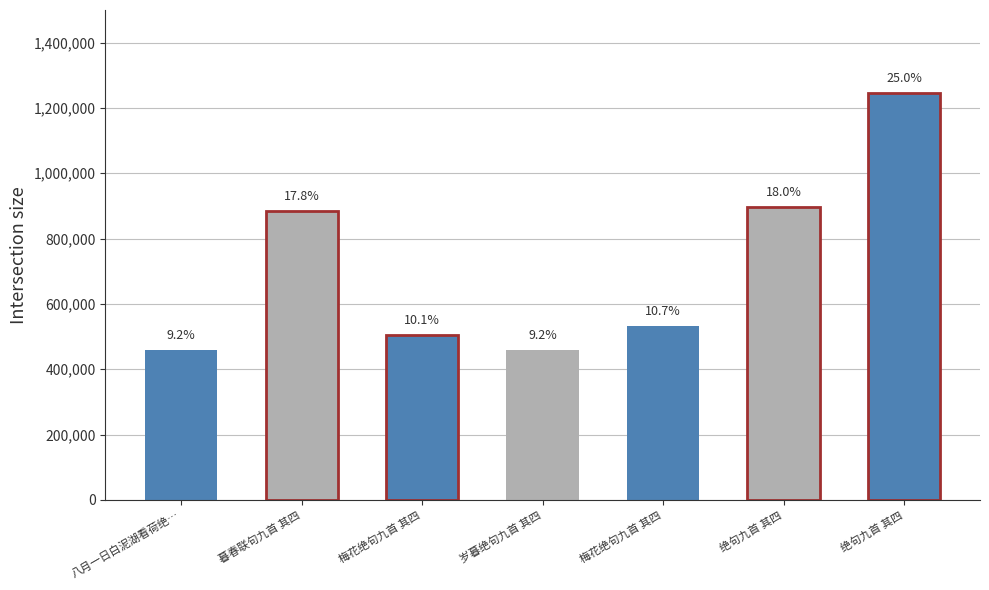

What is the difference between the maximum and minimum values?

787350